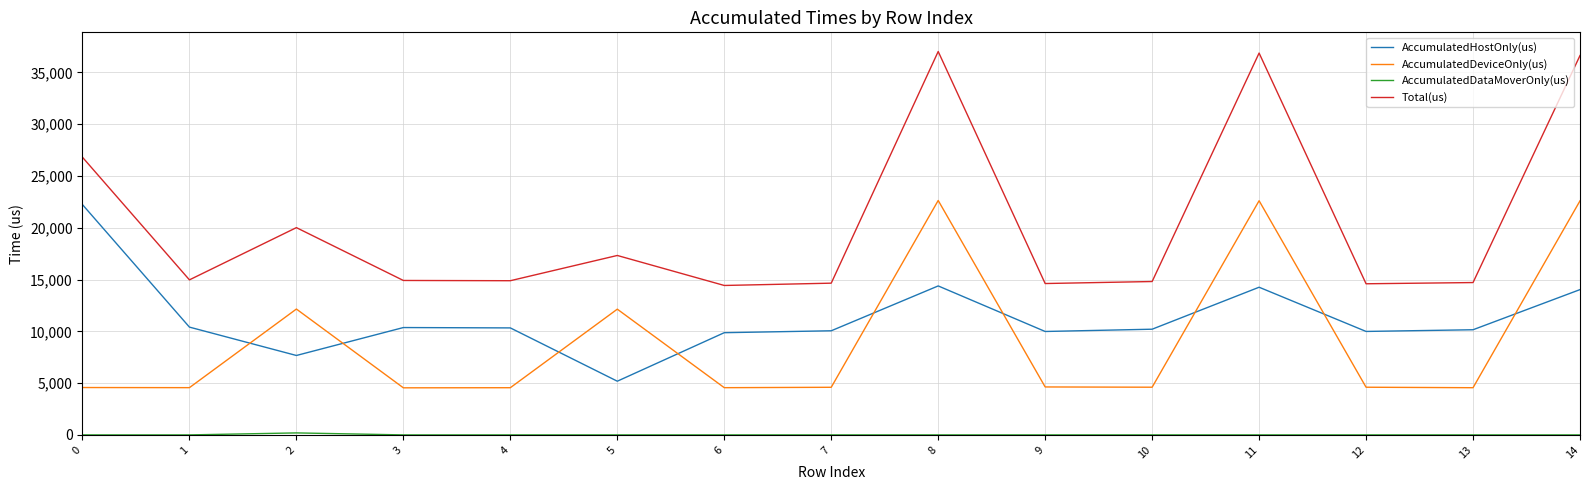

True or false: Total(us) and AccumulatedDeviceOnly(us) cross at least once.

False